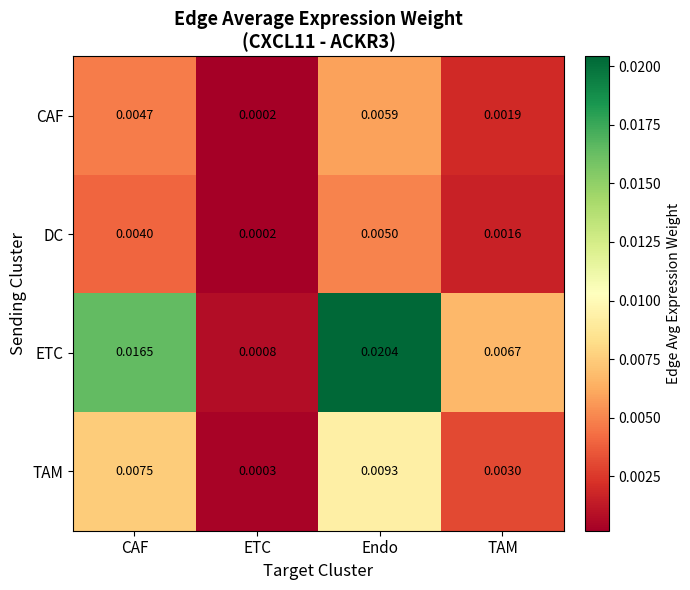

Between CAF and ETC, which series saw the biggest shift?

ETC